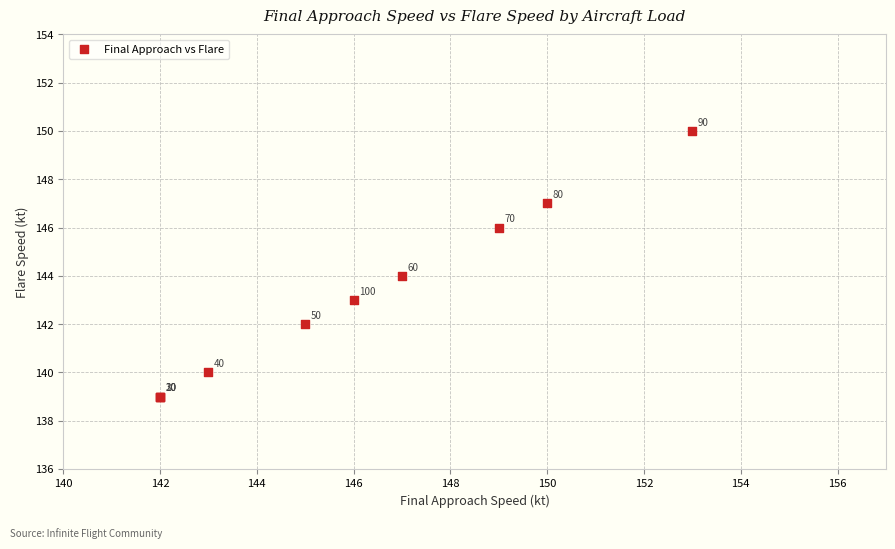

What Y value in the scatter plot is closest to 144?

144